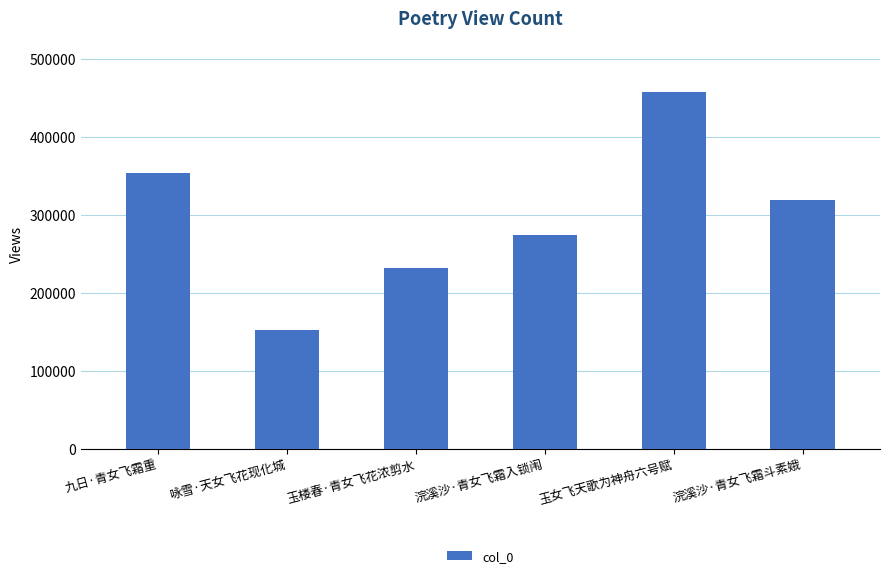

True or false: the data shows 166997 at 浣溪沙·青女飞霜斗素娥.

False